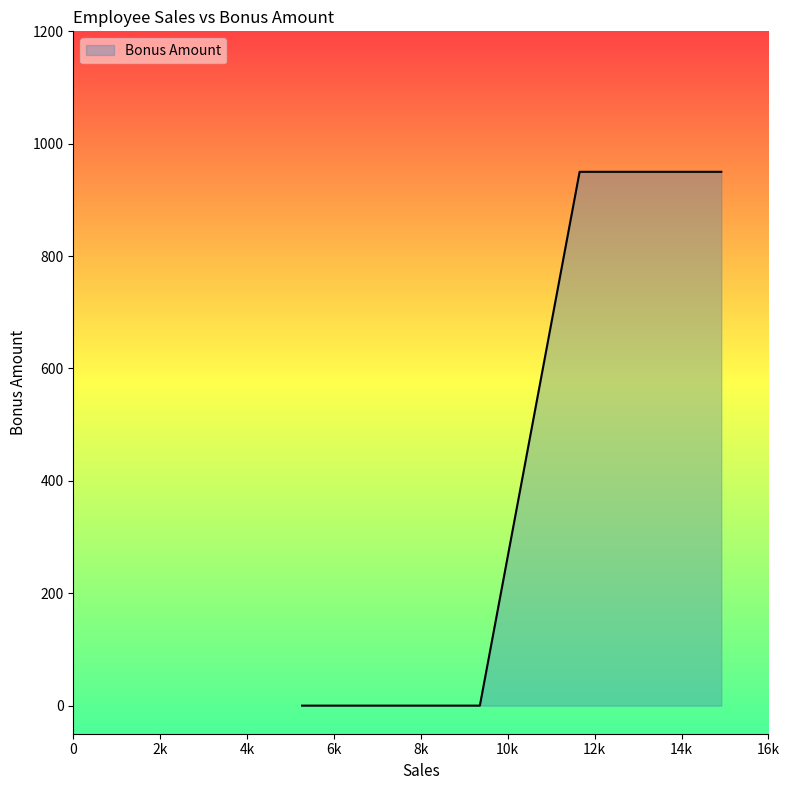

Does the chart display data point markers on the line(s)?

No